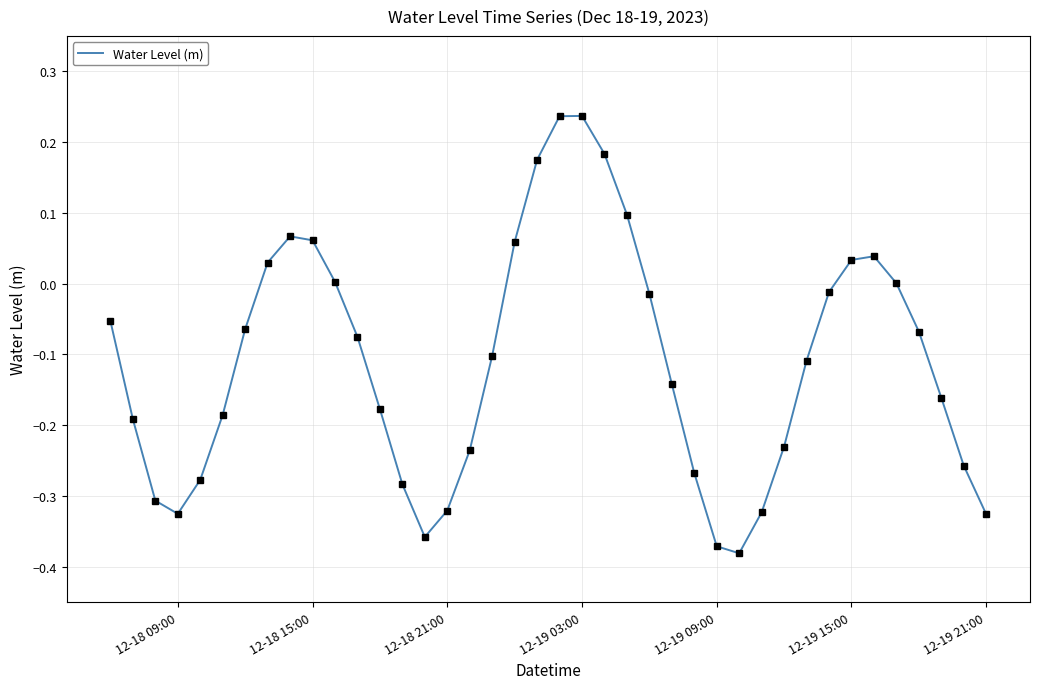

What is the difference between the maximum and minimum values?

0.6